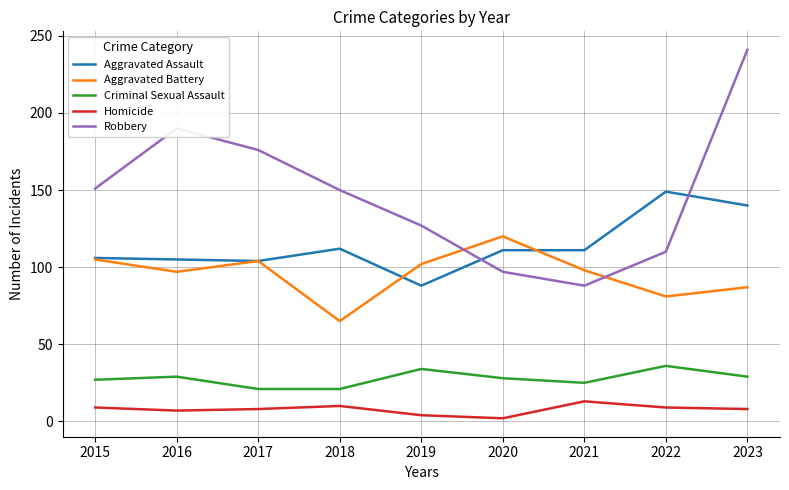

At which label does Aggravated Assault first exceed 111?

2018